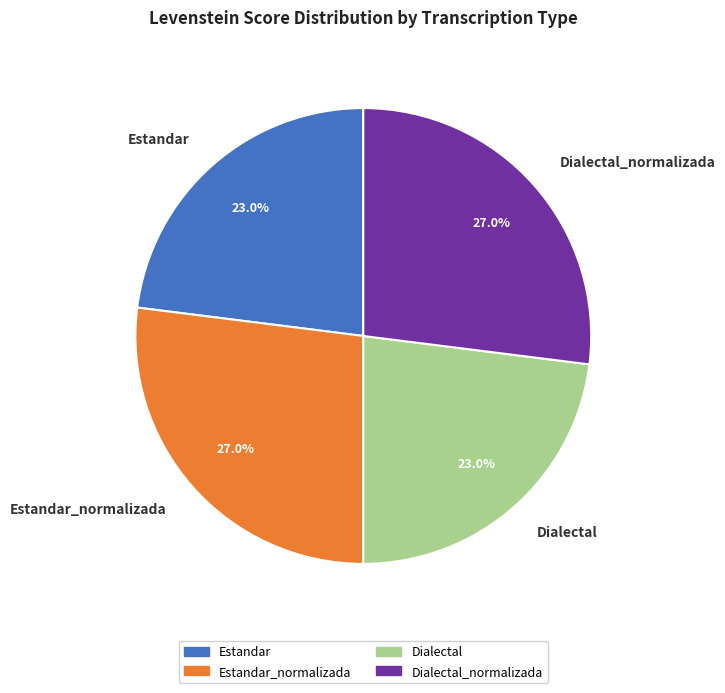

What percentage do Estandar_normalizada and Estandar together represent?

50.0%